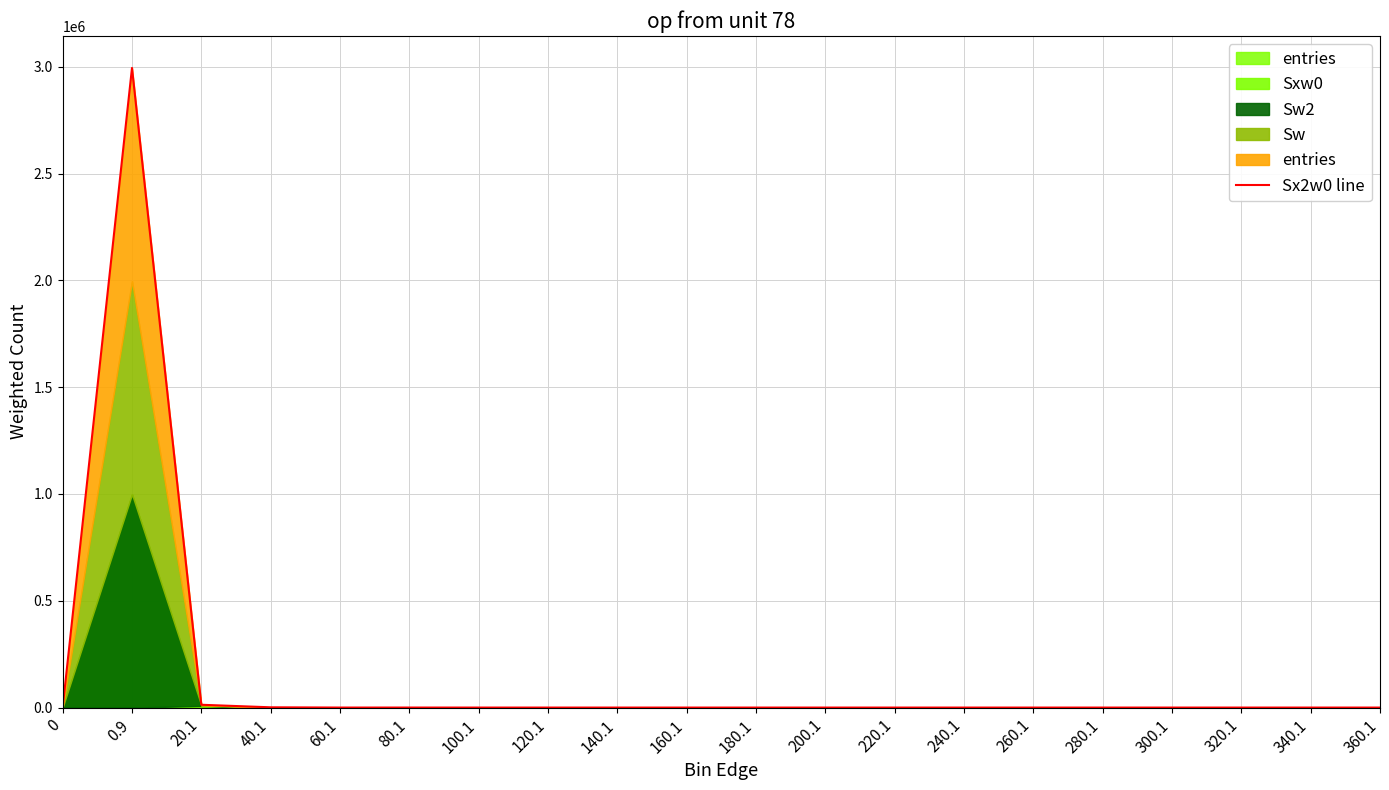

What is the label of the 2nd point from the right?

340.1